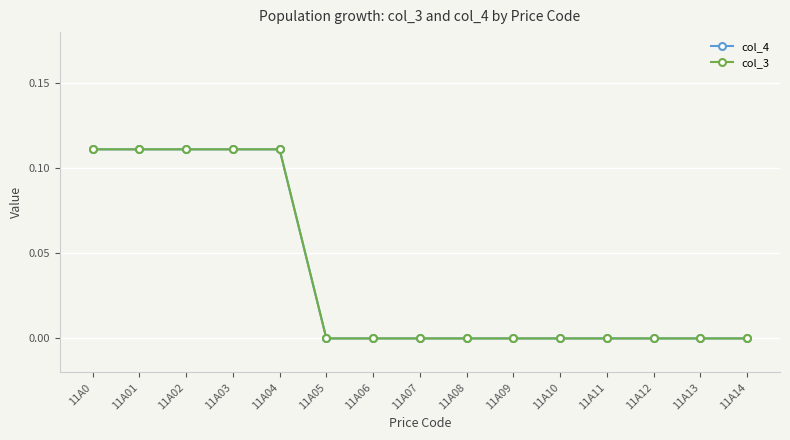

Is it true that col_3 equals -0.0 at 11A10?

False